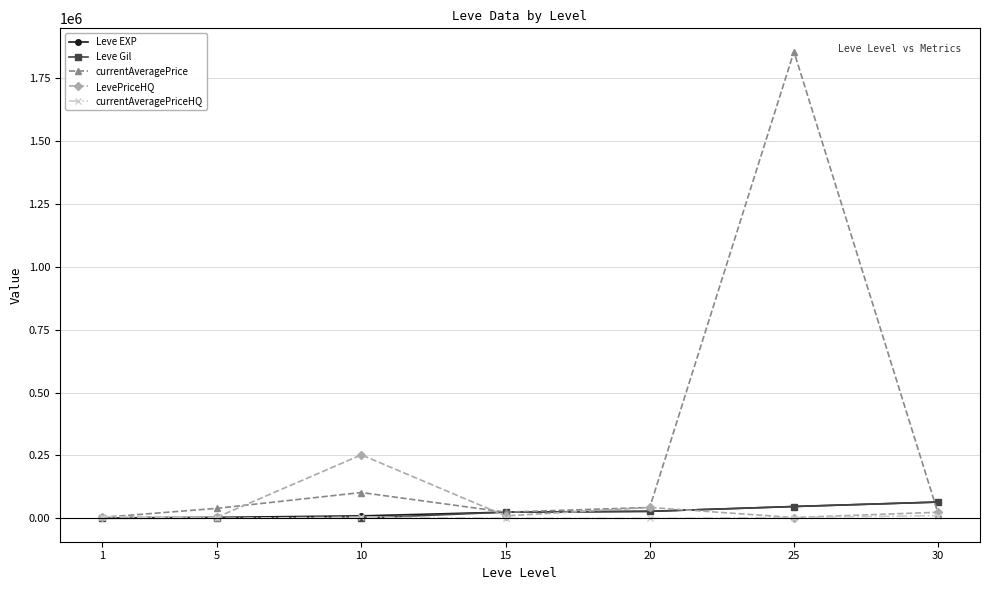

Is the value of LevePriceHQ at 30 greater than the value of Leve Gil at 30?

No